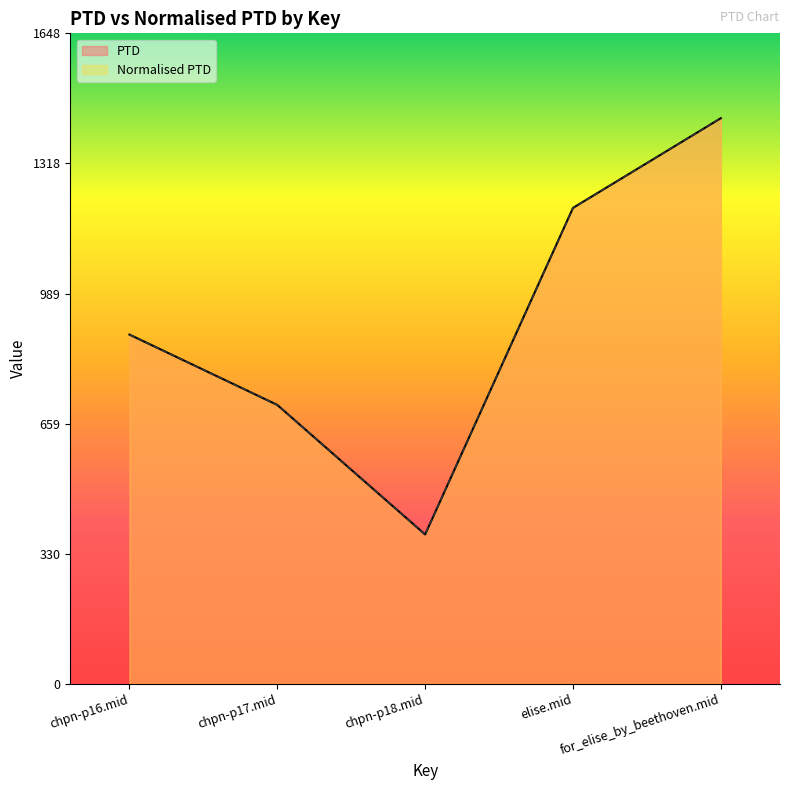

Is it true that Normalised PTD equals 1205.6 at elise.mid?

True